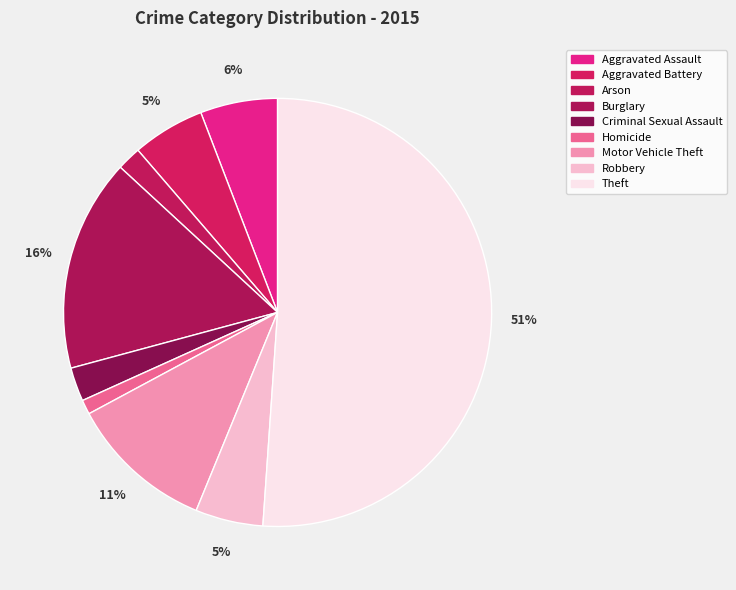

What percentage is the Motor Vehicle Theft slice, to the nearest percent?

11%